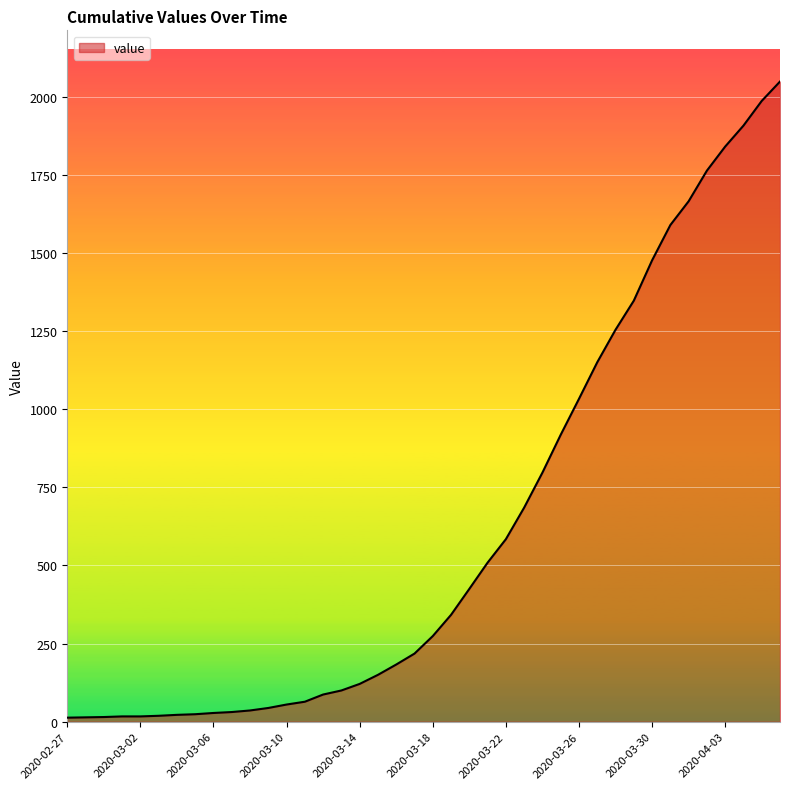

What is the difference between the maximum and minimum values?

2035